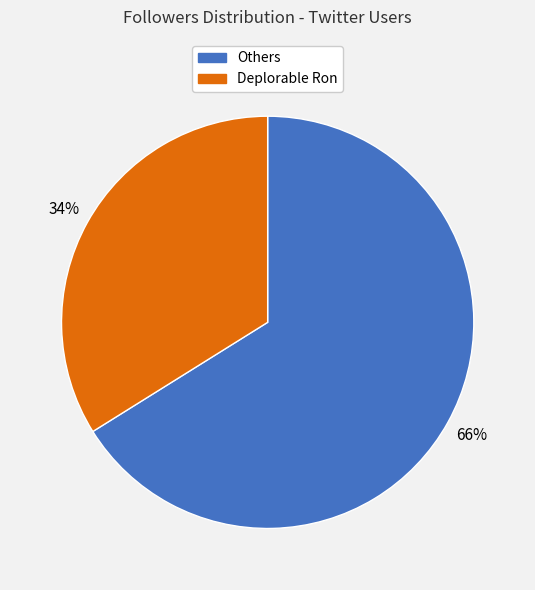

To the nearest percent, what is the average slice percentage?

50%